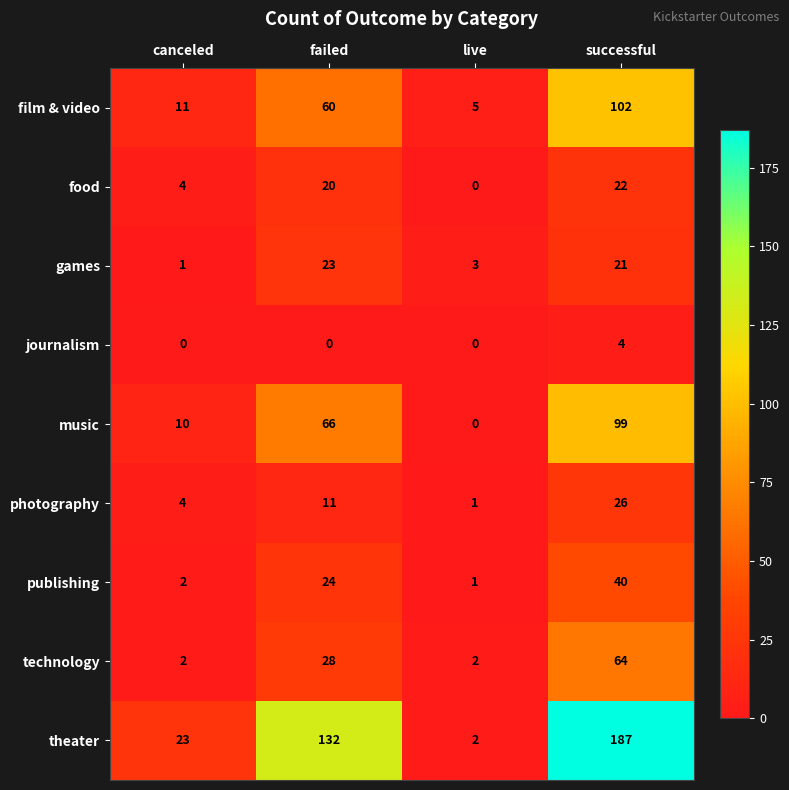

How many values in the photography series are below 11?

2